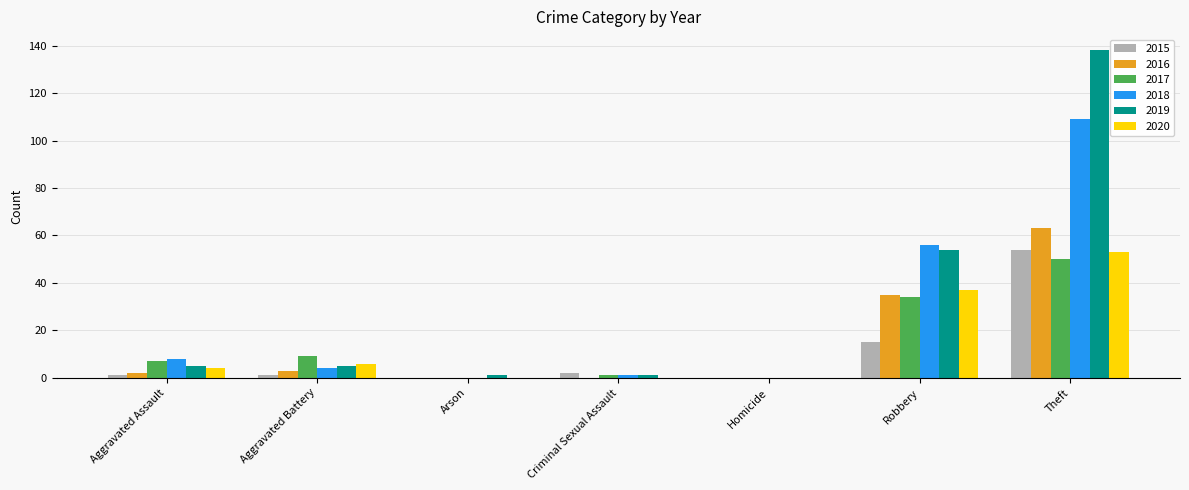

Which series has the largest total across all categories?

2019